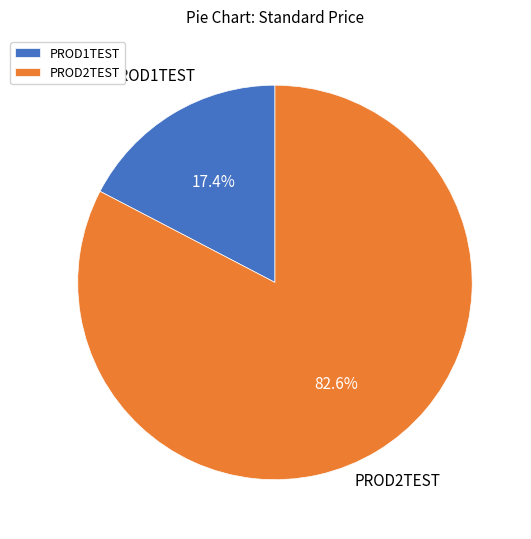

To the nearest percent, what is the difference between the largest and smallest slice percentages?

65%